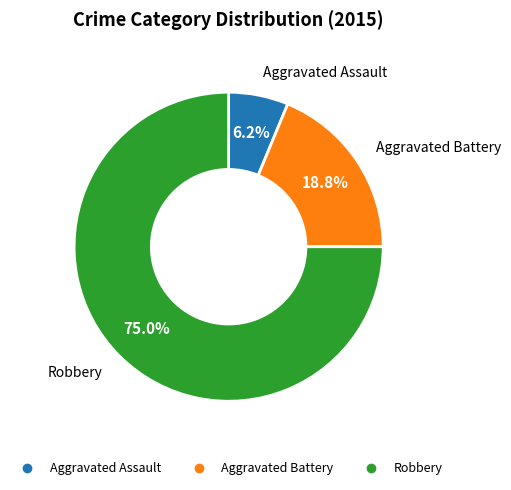

Which has a higher value, Aggravated Assault or Aggravated Battery?

Aggravated Battery